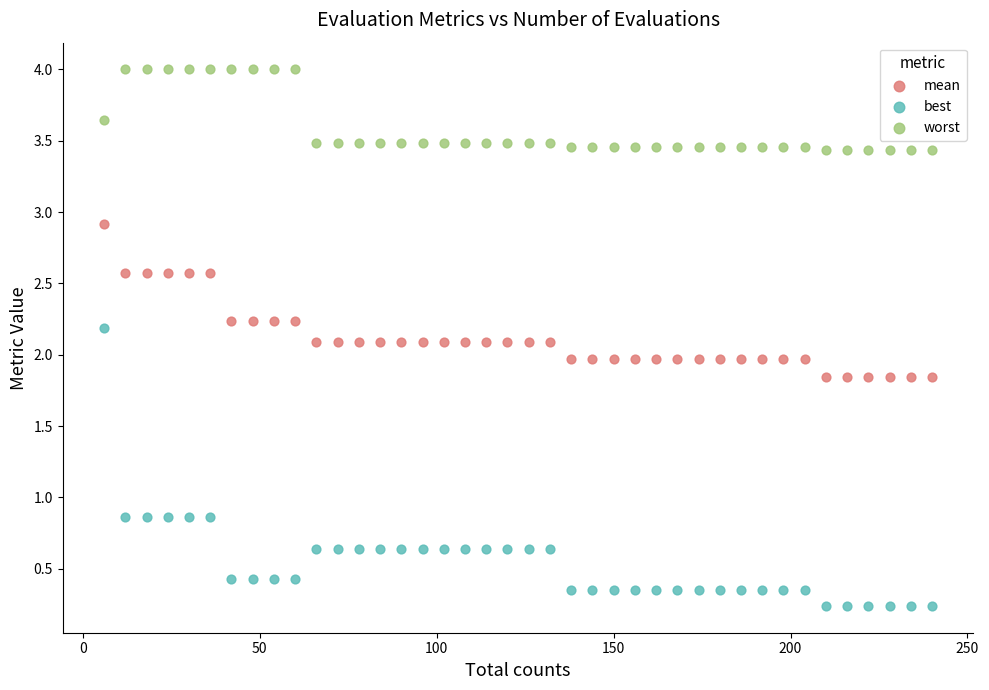

Which series has the widest spread of Y values?

best